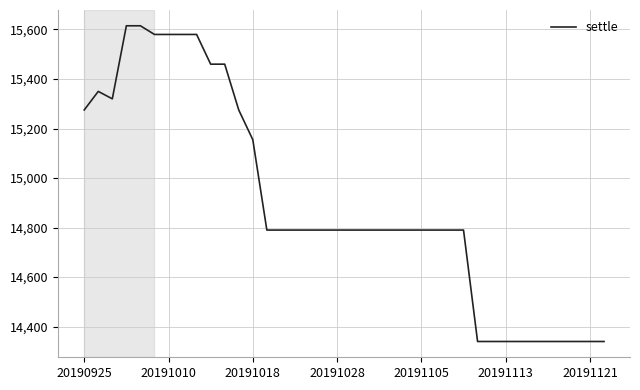

What is the difference between the maximum and minimum values?

1275